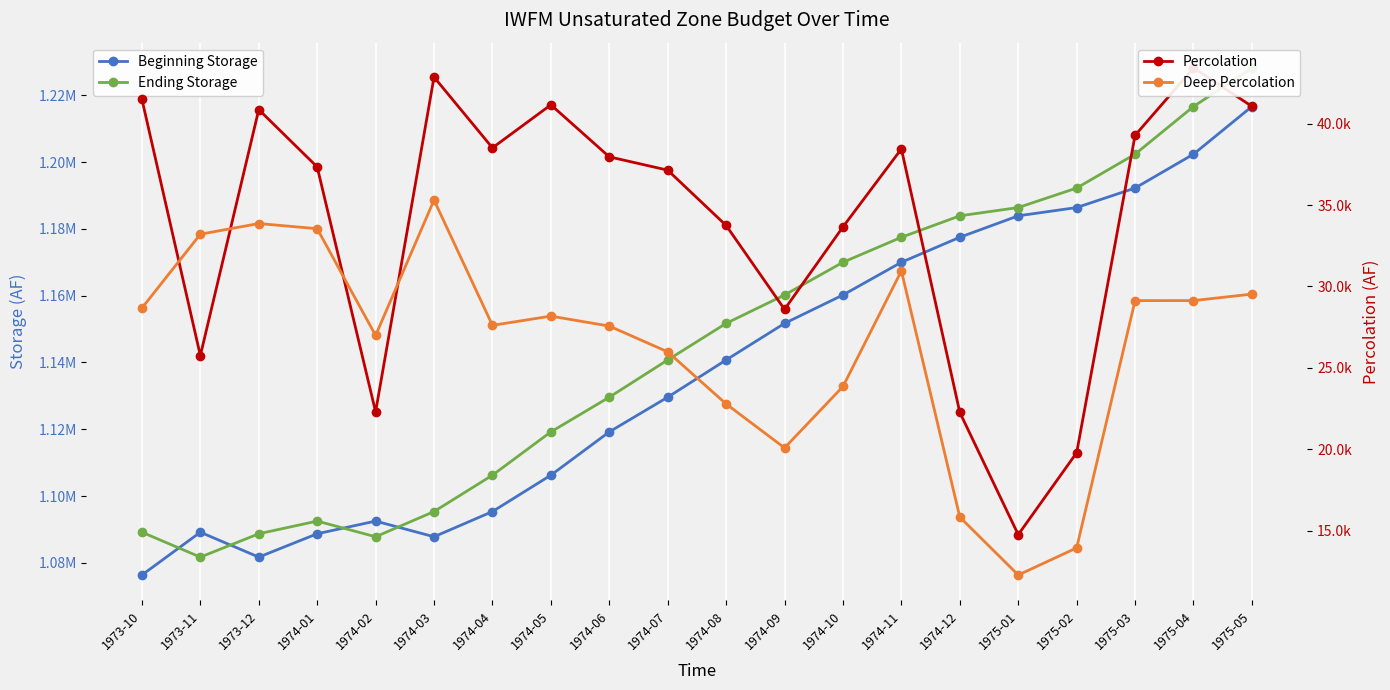

How many interior local valleys does the Beginning Storage series have?

2